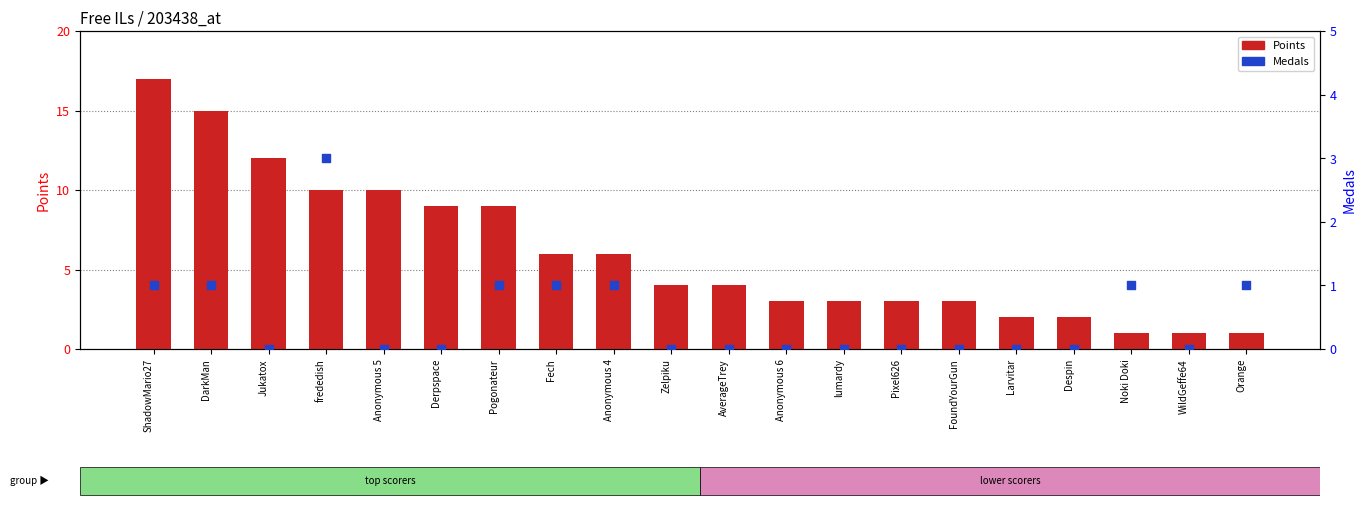

What are all the series names shown in the legend?

Points, Medals